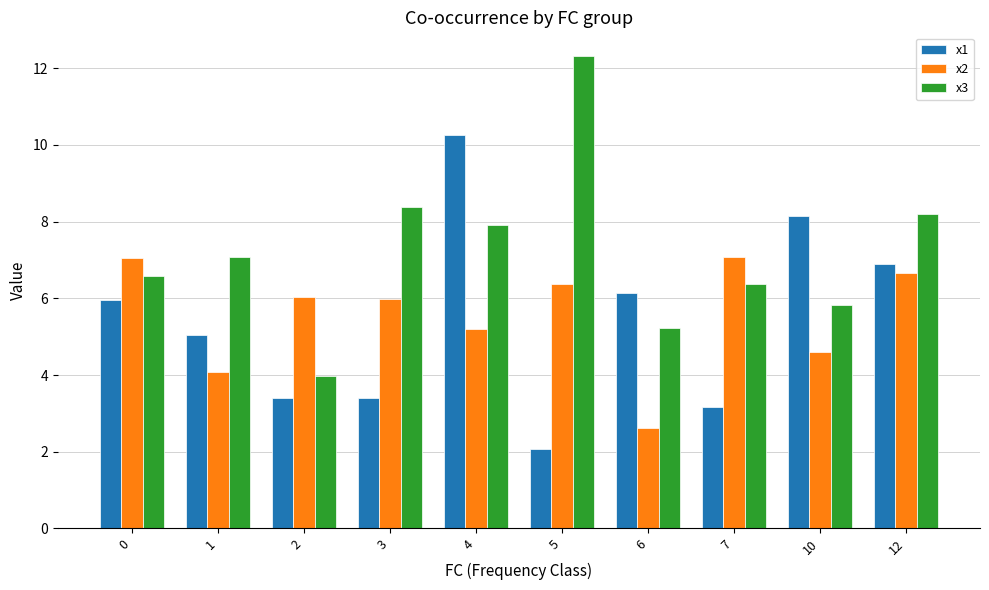

How many values in the x3 series exceed 7?

5